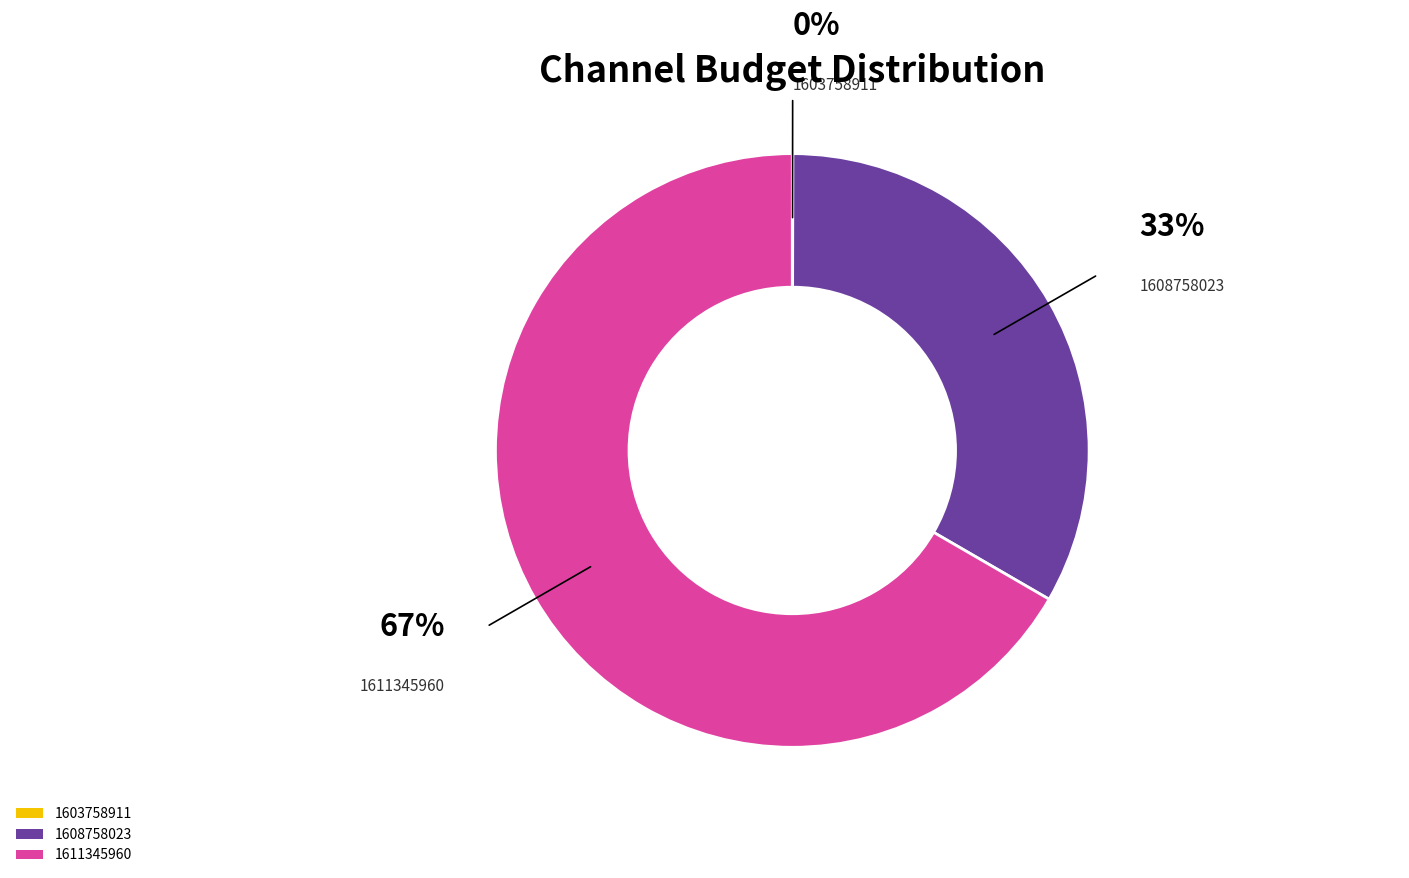

Is there a majority slice in this chart?

Yes